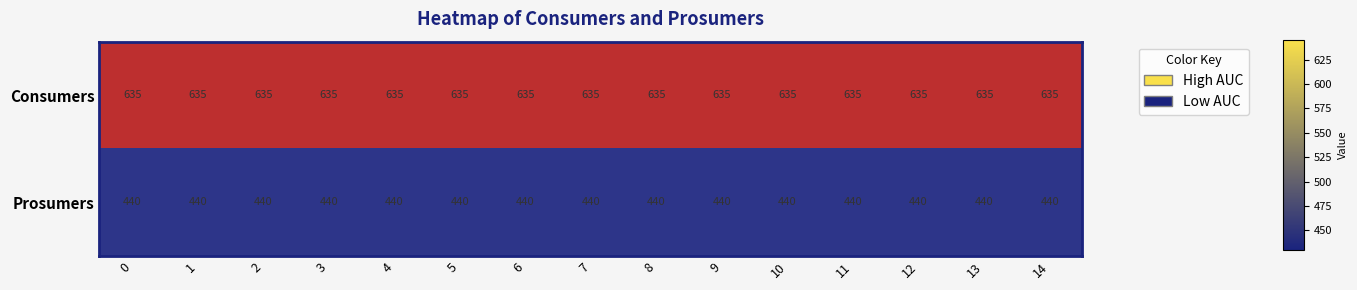

What is the spread (max minus min) of values at 7?

195